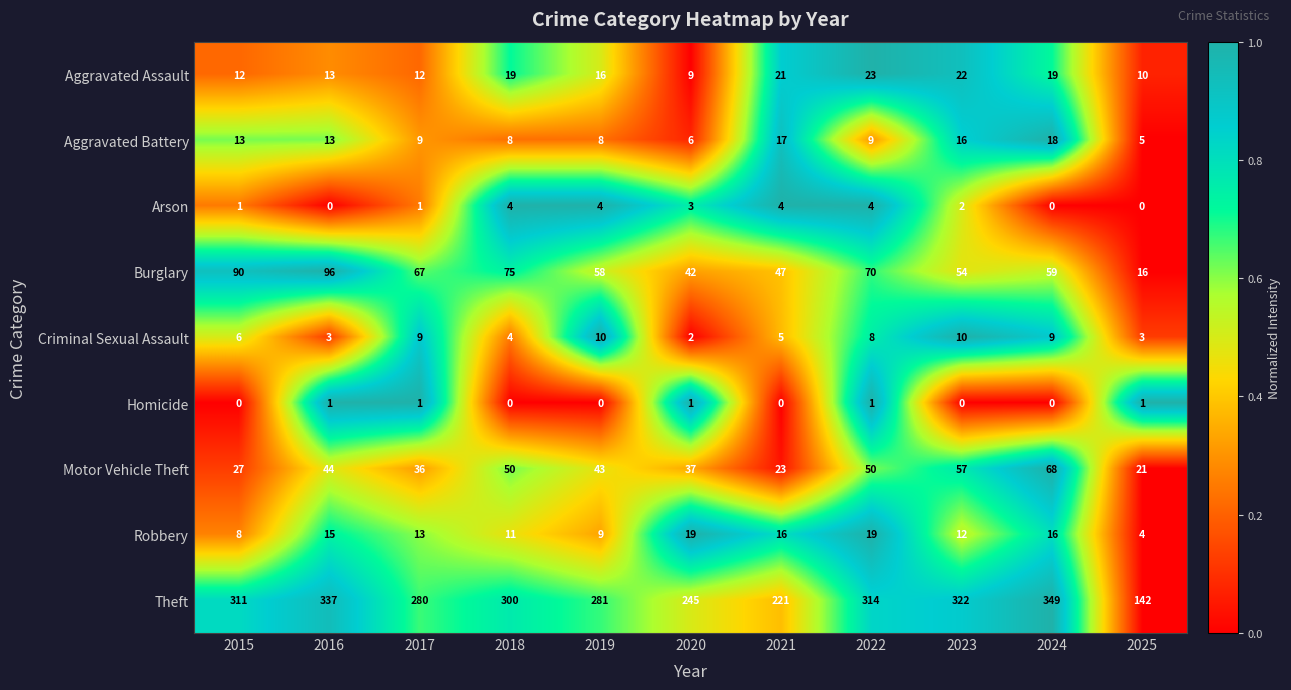

What value does the Criminal Sexual Assault series have at 2023?

10